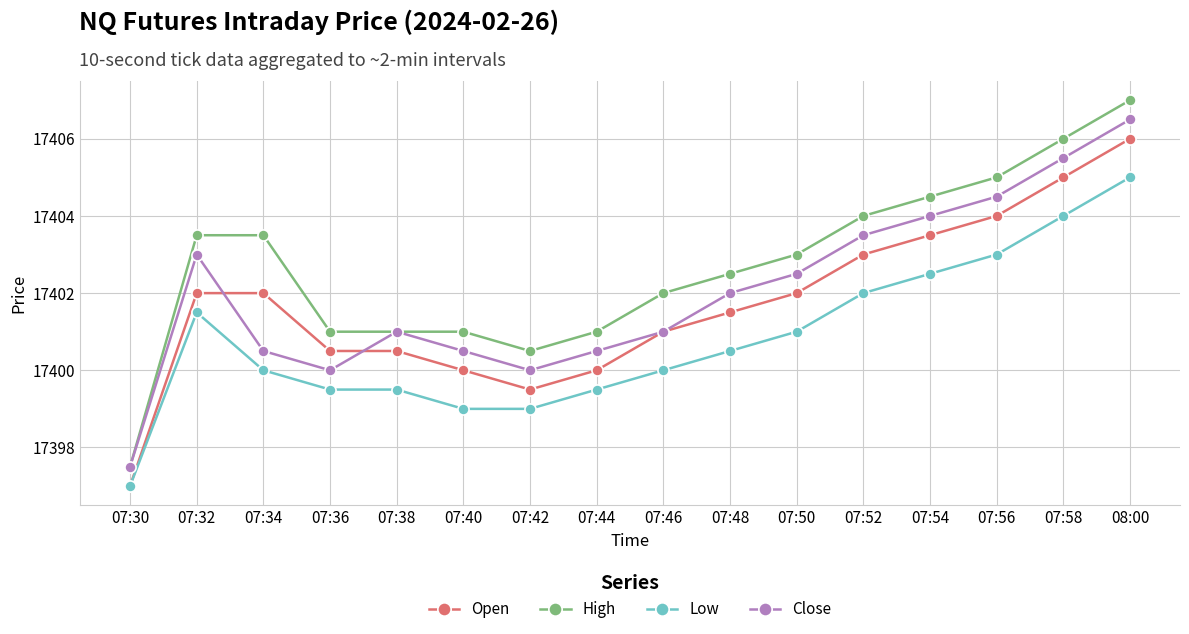

How many interior local valleys does the Close series have?

2